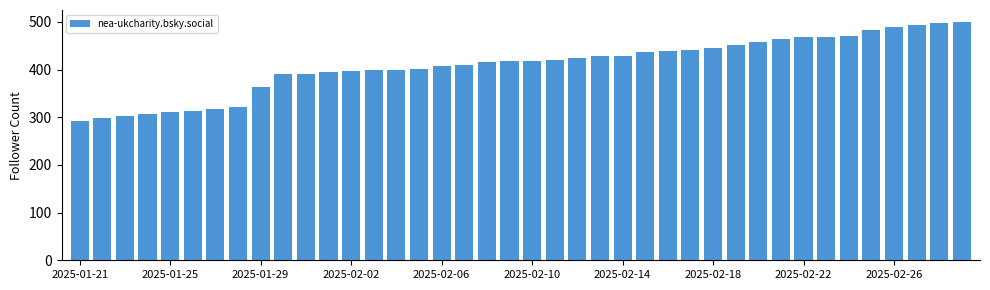

What is the difference between the maximum and minimum values?

207